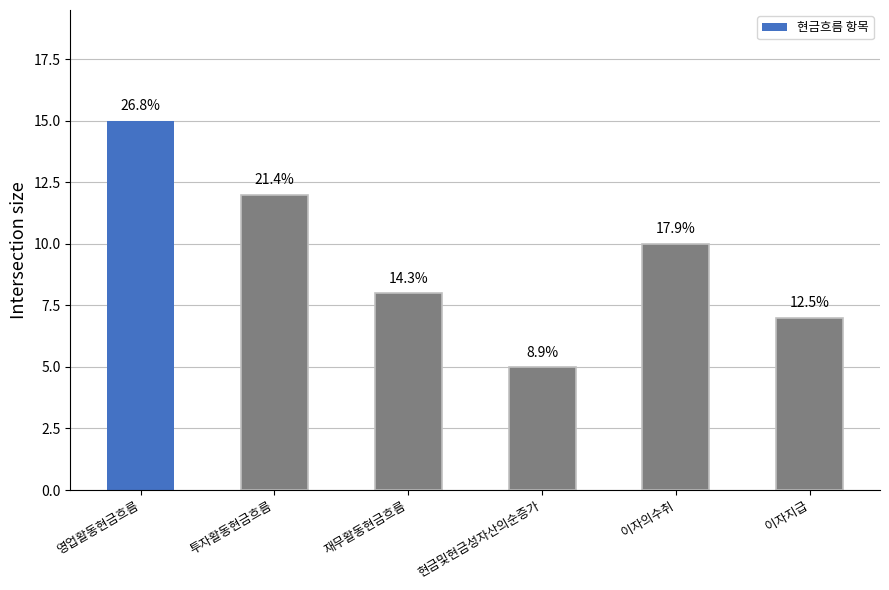

What is the change in value from 영업활동현금흐름 to 이자지급?

-8